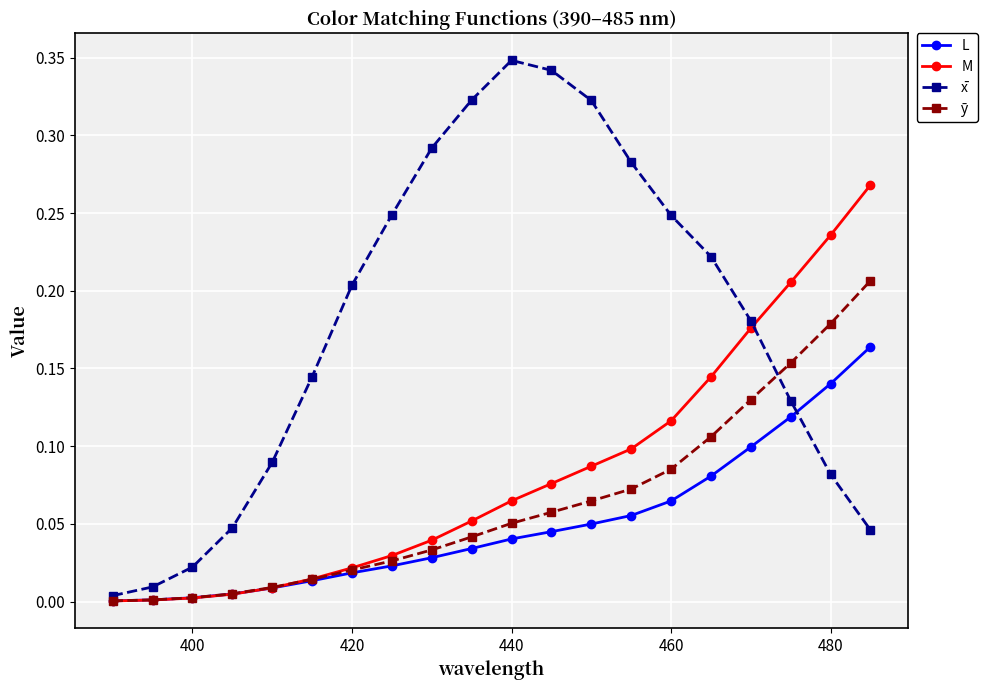

In x̄, how many points are higher than both neighbors (excluding endpoints)?

1